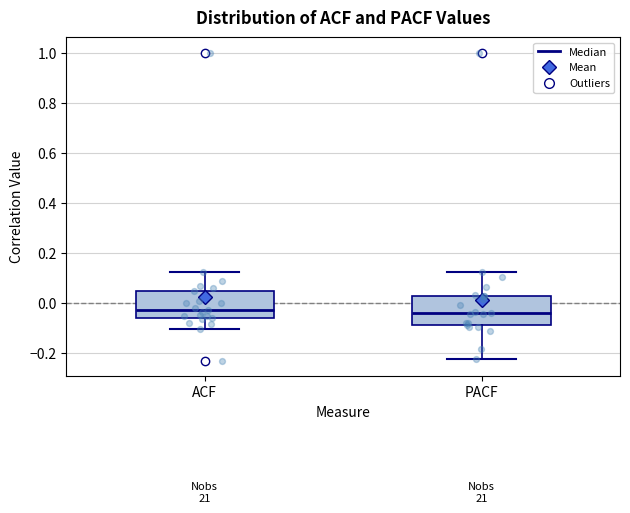

Reading left to right, transcribe this box plot: for each box, give where its median line is, the range the box spans, and where its two whiskers end, as read against the y-axis. The values are not printed on the chart, so give them approximately, as read against the axis.

ACF: median -0.02, box -0.06 to 0.04, whiskers -0.10 to 0.12
PACF: median -0.04, box -0.08 to 0.02, whiskers -0.22 to 0.12